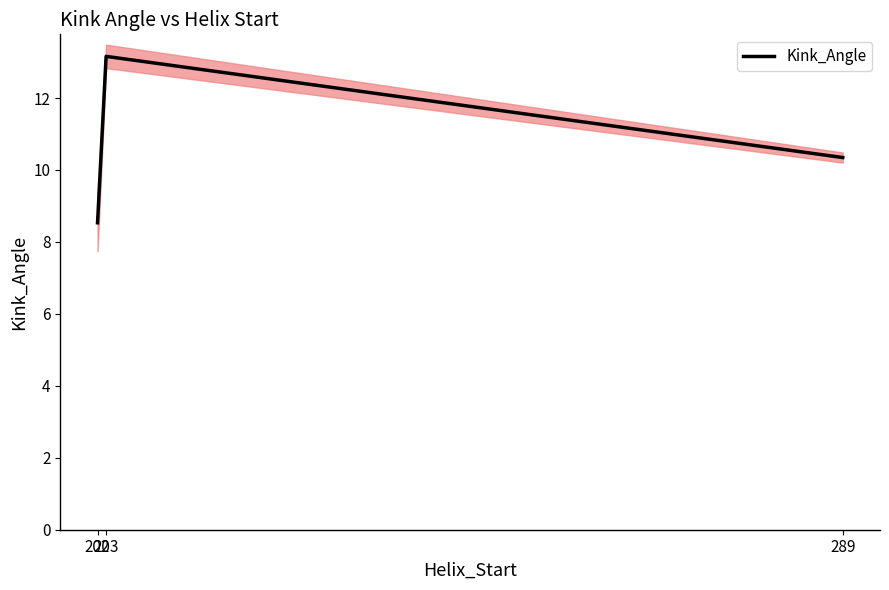

What is the difference between the values at 203 and 289?

2.8